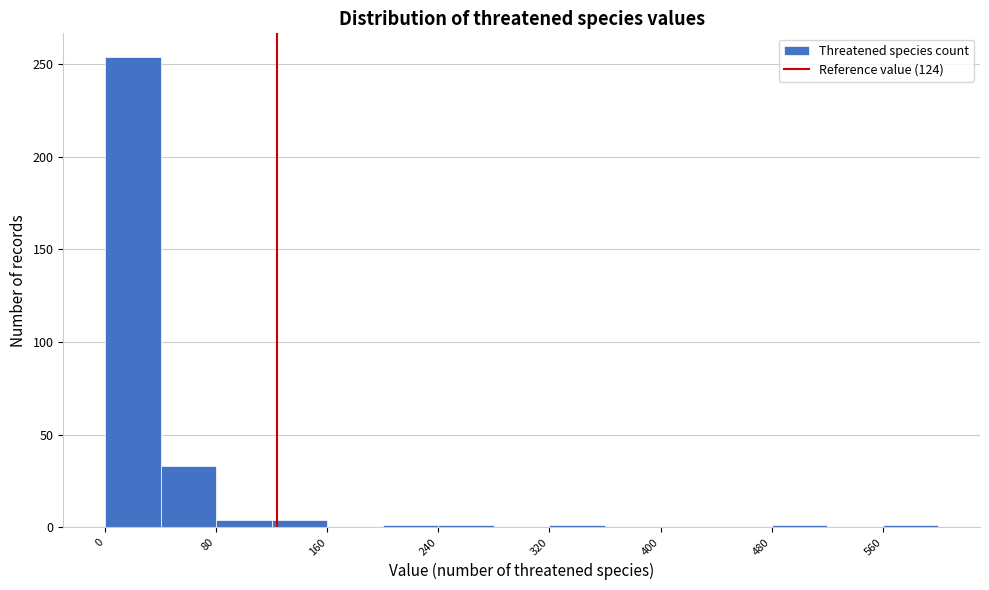

Reading left to right, transcribe this chart: for each bar, give the range it covers on the x-axis and its height. The values are not printed on the chart, so give them approximately, as read against the axis.

0 to 40: 255
40 to 80: 35
80 to 120: under 5
120 to 160: under 5
160 to 200: 0
200 to 240: under 5
240 to 280: under 5
280 to 320: 0
320 to 360: under 5
360 to 400: 0
400 to 440: 0
440 to 480: 0
480 to 520: under 5
520 to 560: 0
560 to 600: under 5